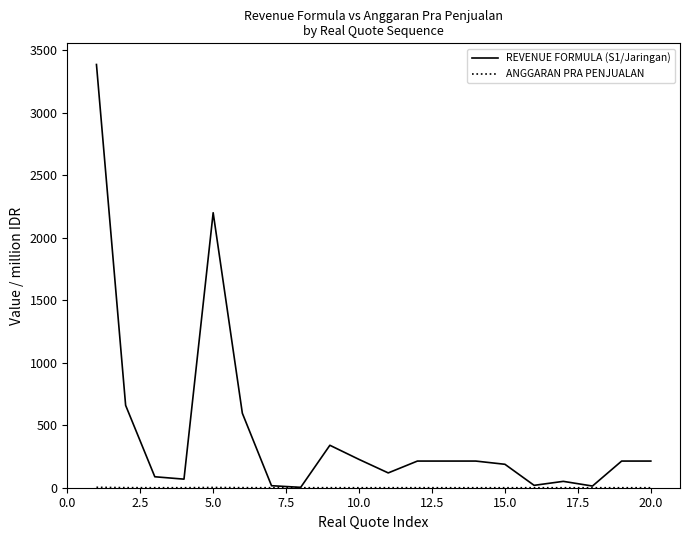

Which series has the largest total across all categories?

REVENUE FORMULA (S1/Jaringan)